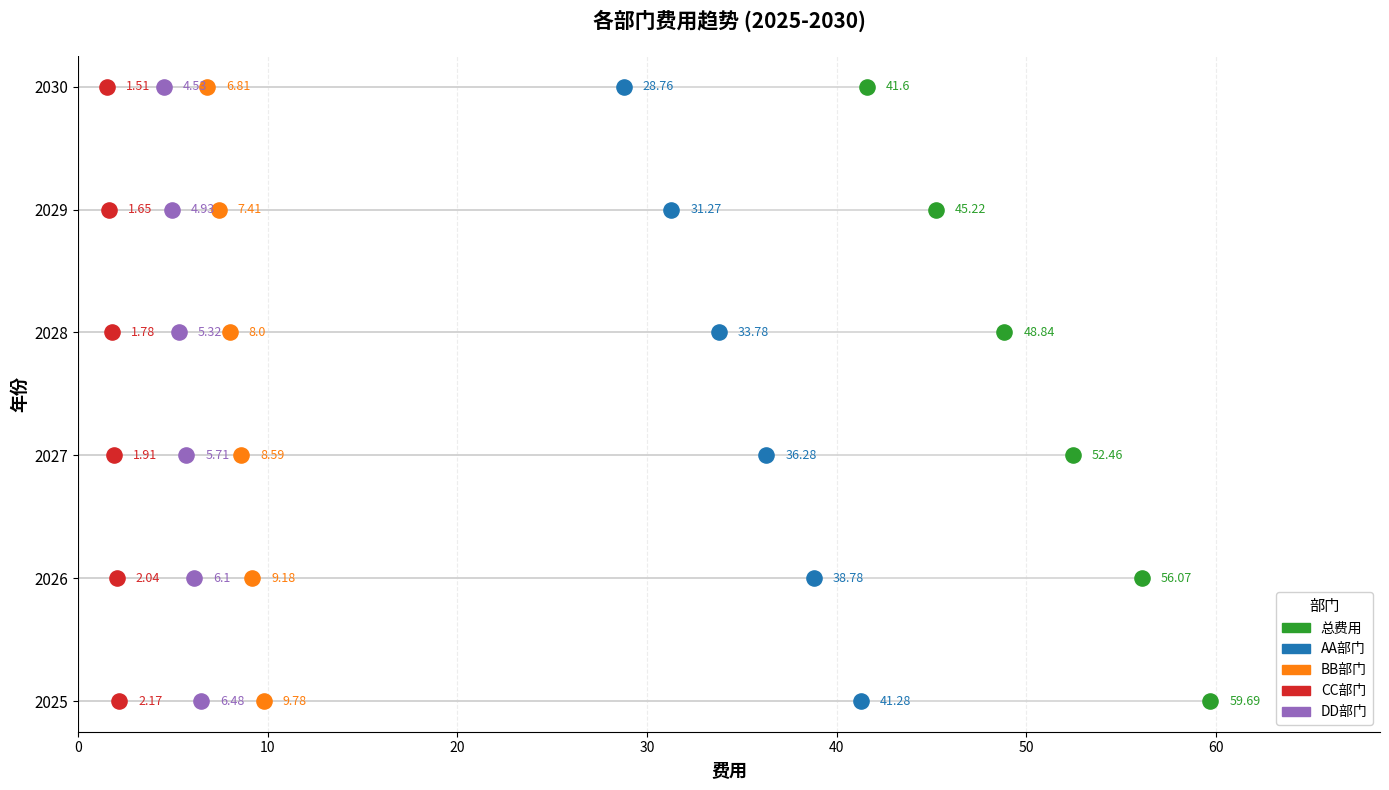

Is the value of 总费用 at 20 greater than the value of CC部门 at 10?

Yes